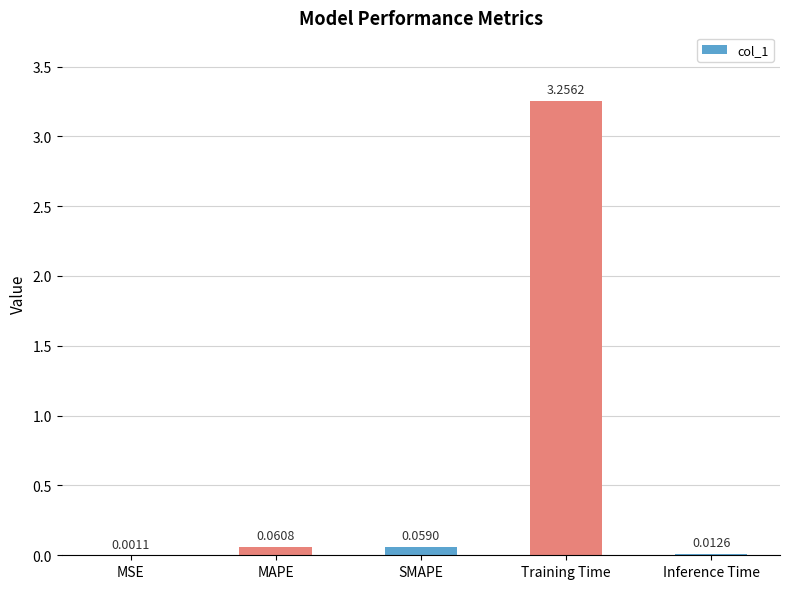

Are the bars grouped side by side (vs. stacked)?

No